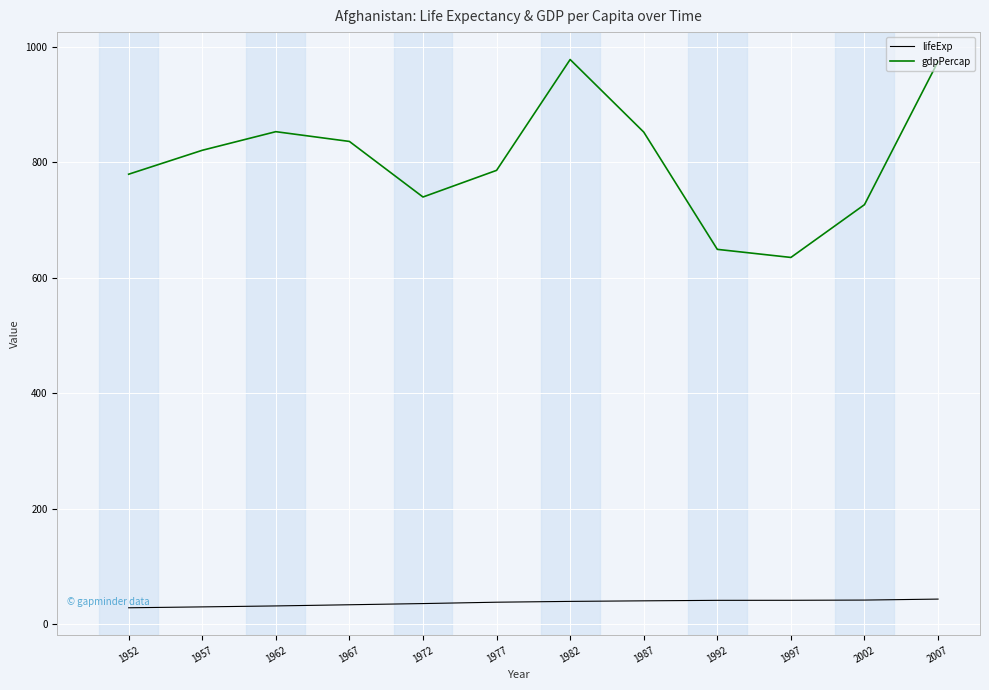

Is the value of lifeExp at 1957 greater than the value of gdpPercap at 1962?

No